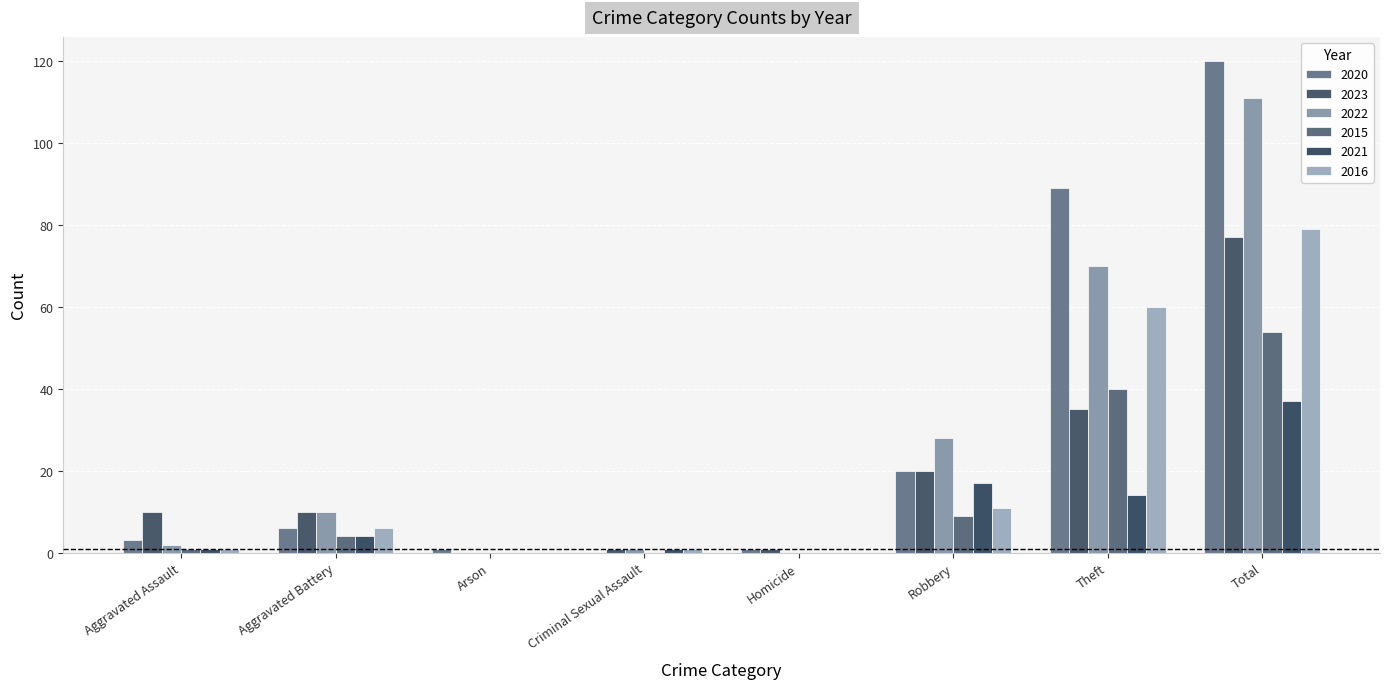

Between Homicide and Robbery, which is larger?

Robbery